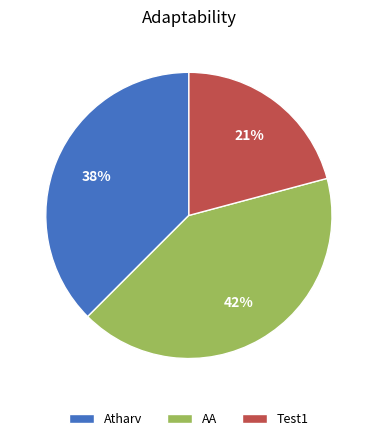

Count the number of slices in the pie.

3